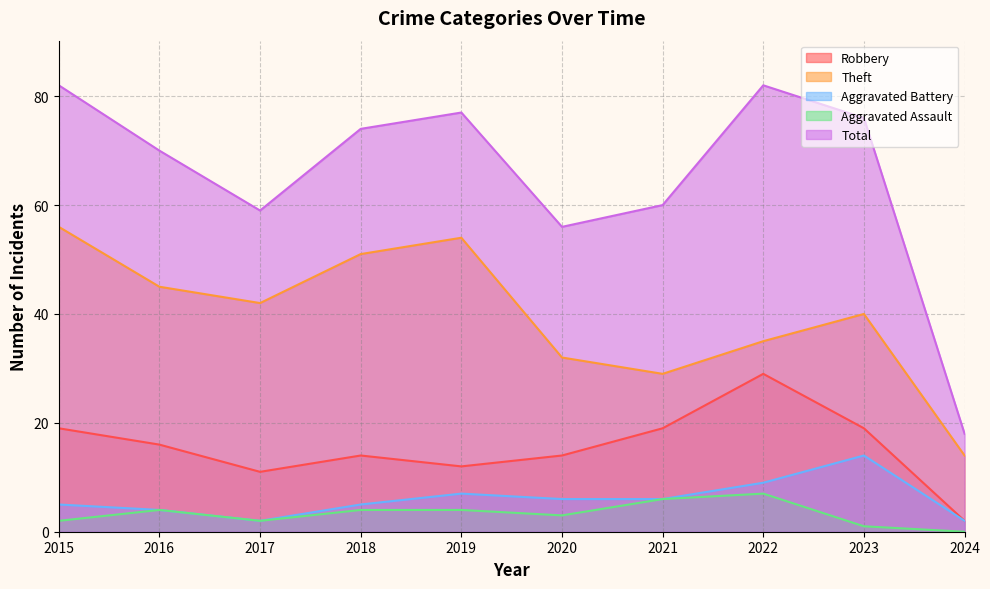

True or false: Total and Robbery intersect in this chart.

False